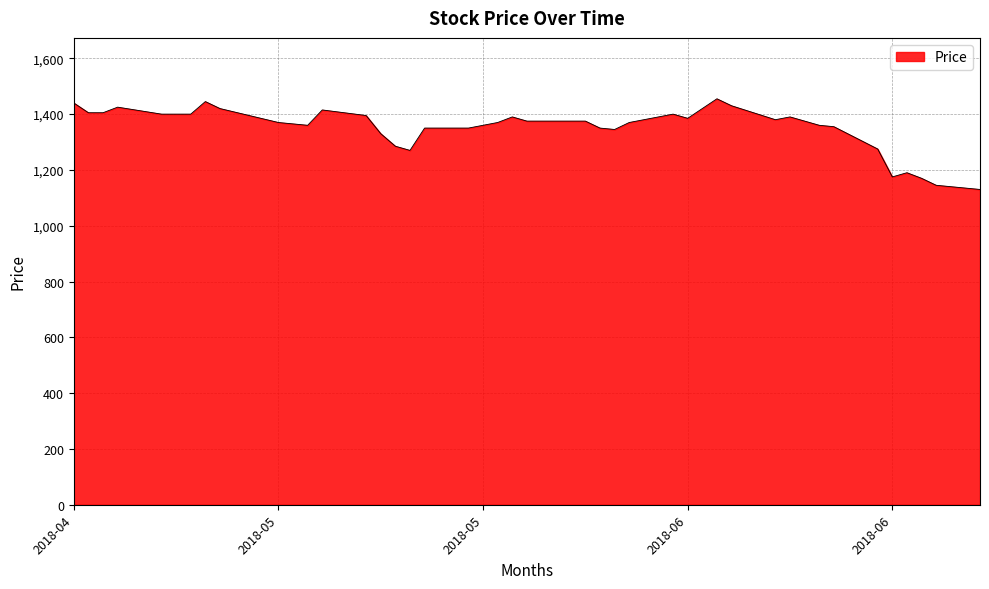

What is the difference between the maximum and minimum values?

325